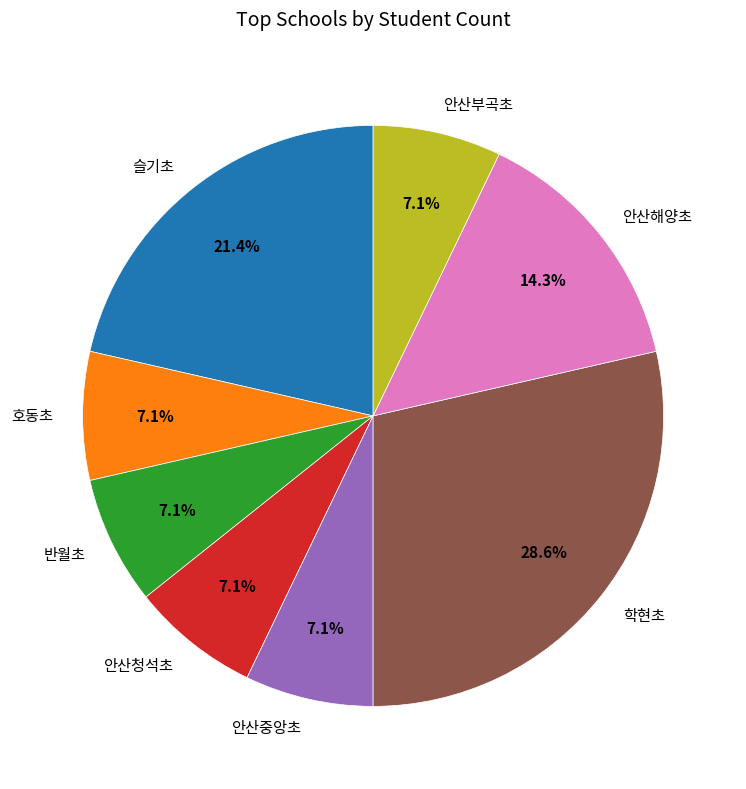

What is the largest slice in the pie chart?

학현초